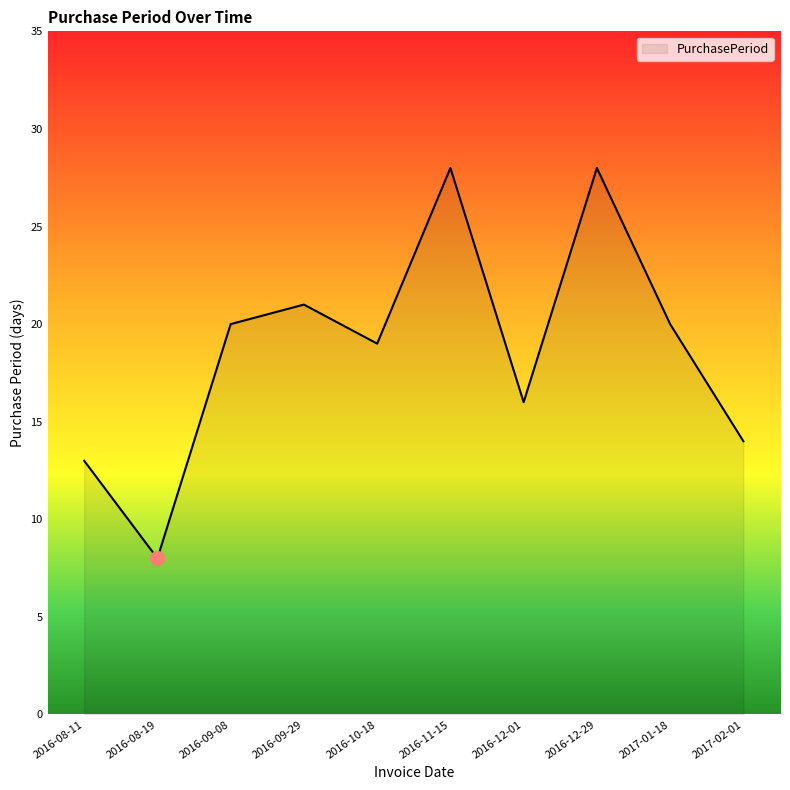

What is the maximum value shown in the chart?

28